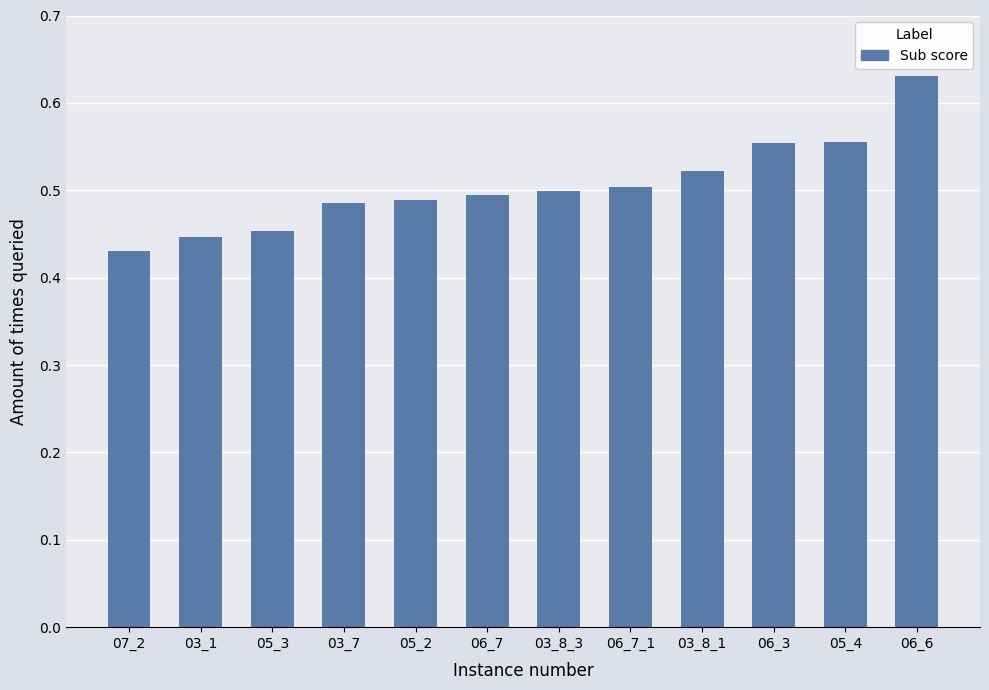

At which category does the chart reach its minimum across all series?

07_2